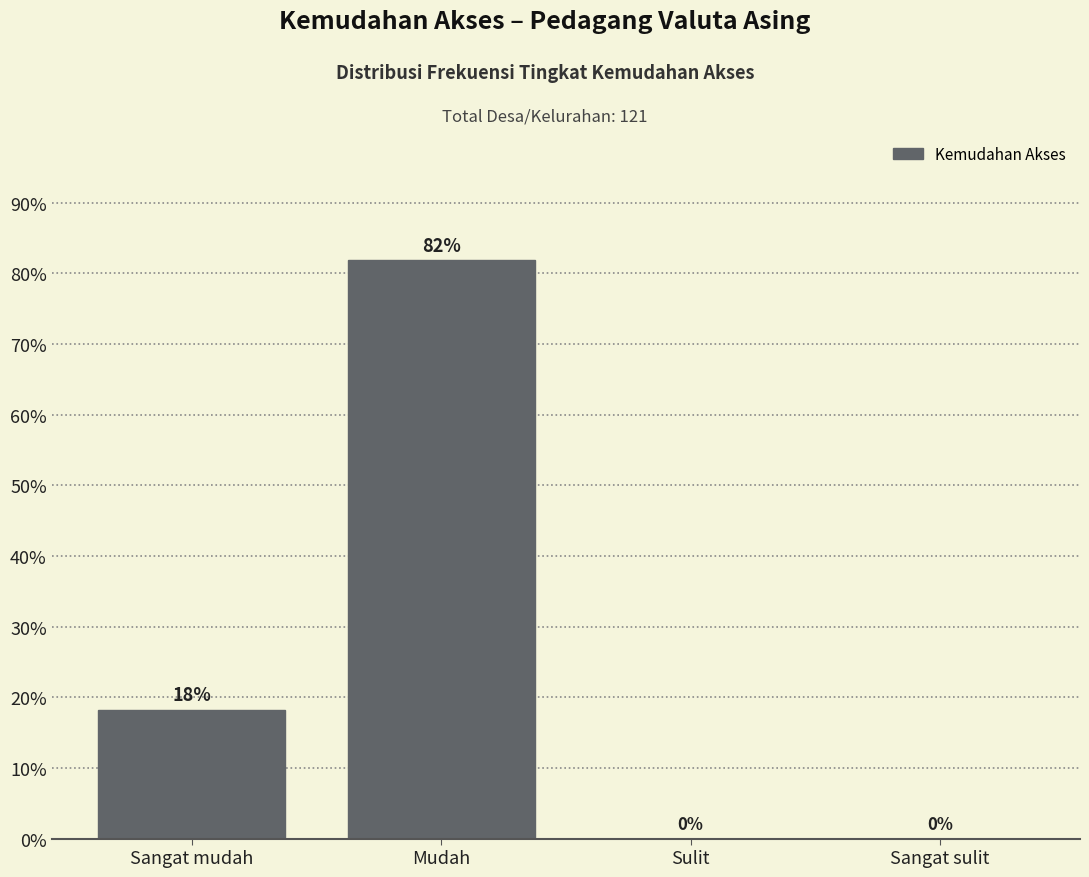

Read the value at Mudah.

81.8